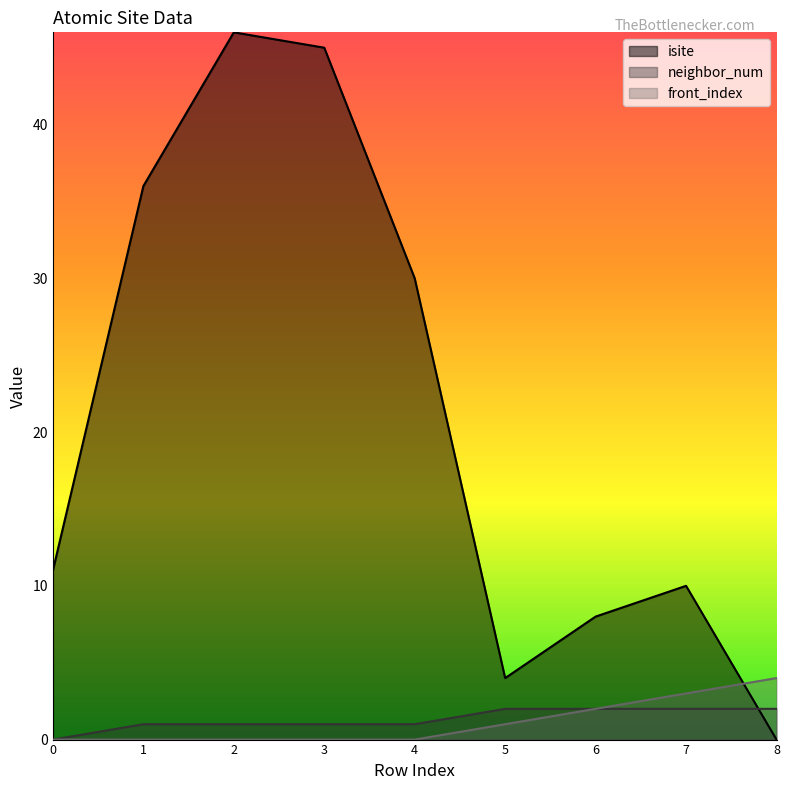

What is the maximum value shown in the chart?

46